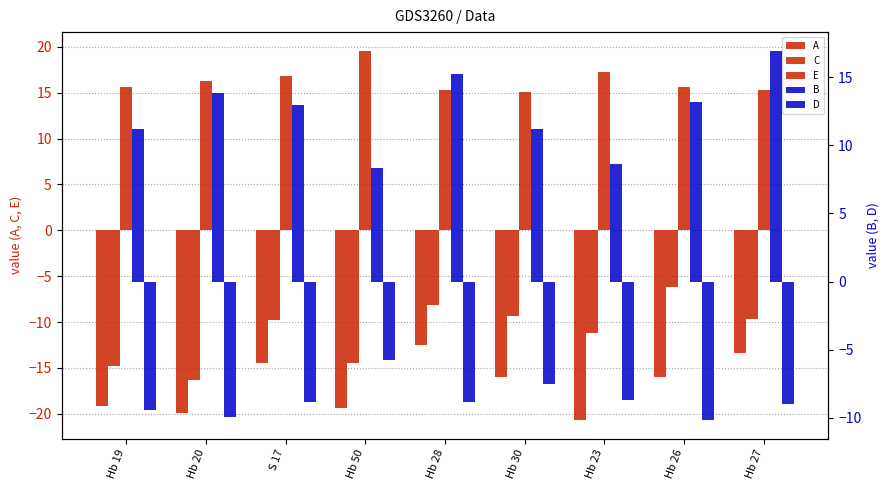

Which label corresponds to the largest value in the chart?

Hb 50